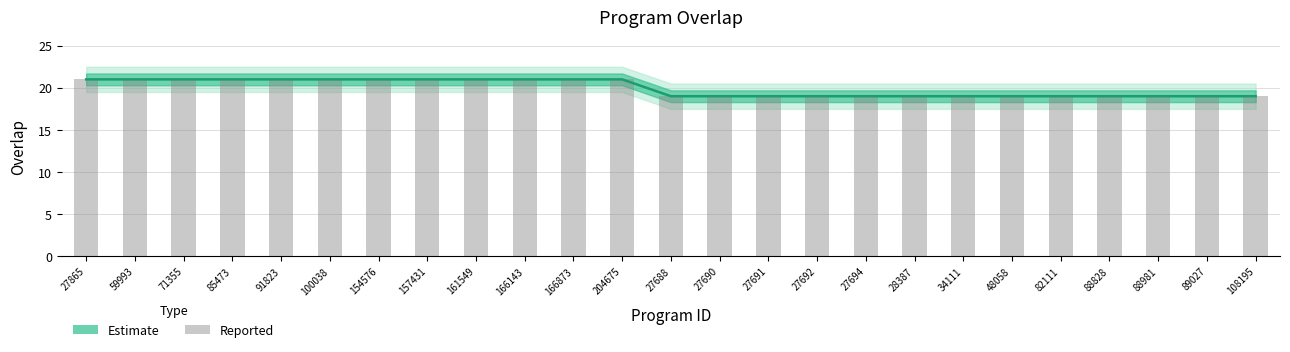

At 28387, list the series in order from smallest to largest.

Estimate, Reported